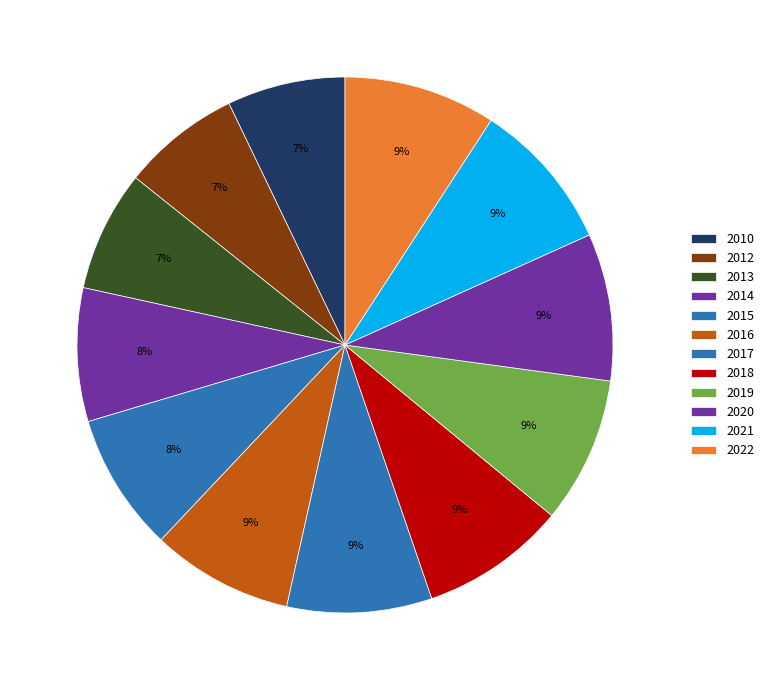

How many segments does this pie chart have?

12